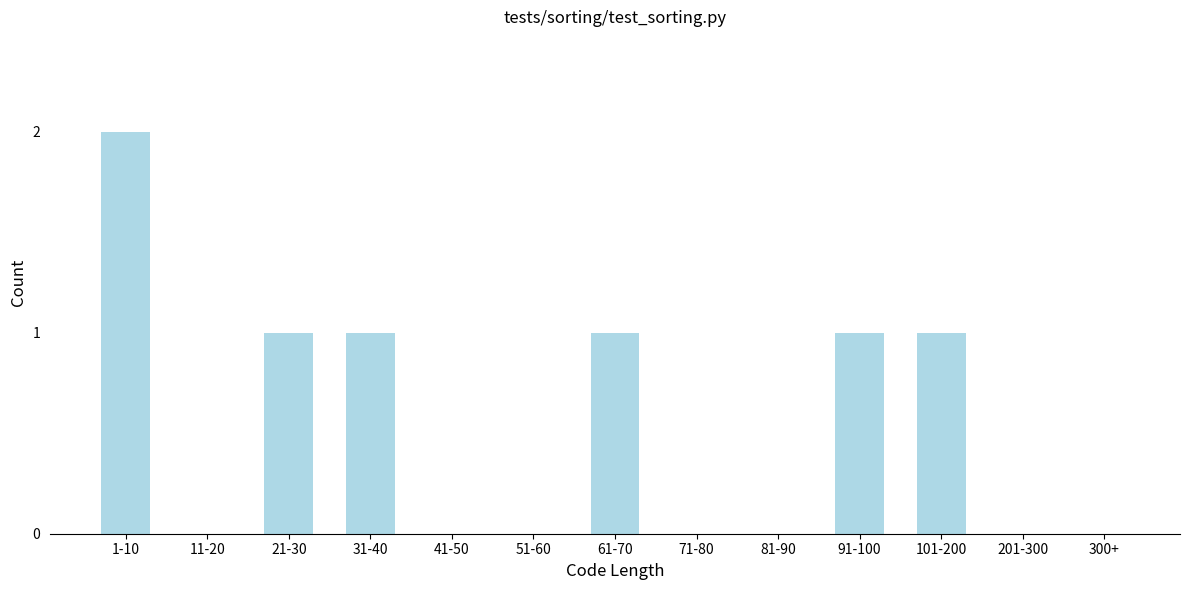

Reading right to left, what are all the values shown in this chart?

300+=0	201-300=0	101-200=1	91-100=1	81-90=0	71-80=0	61-70=1	51-60=0	41-50=0	31-40=1	21-30=1	11-20=0	1-10=2